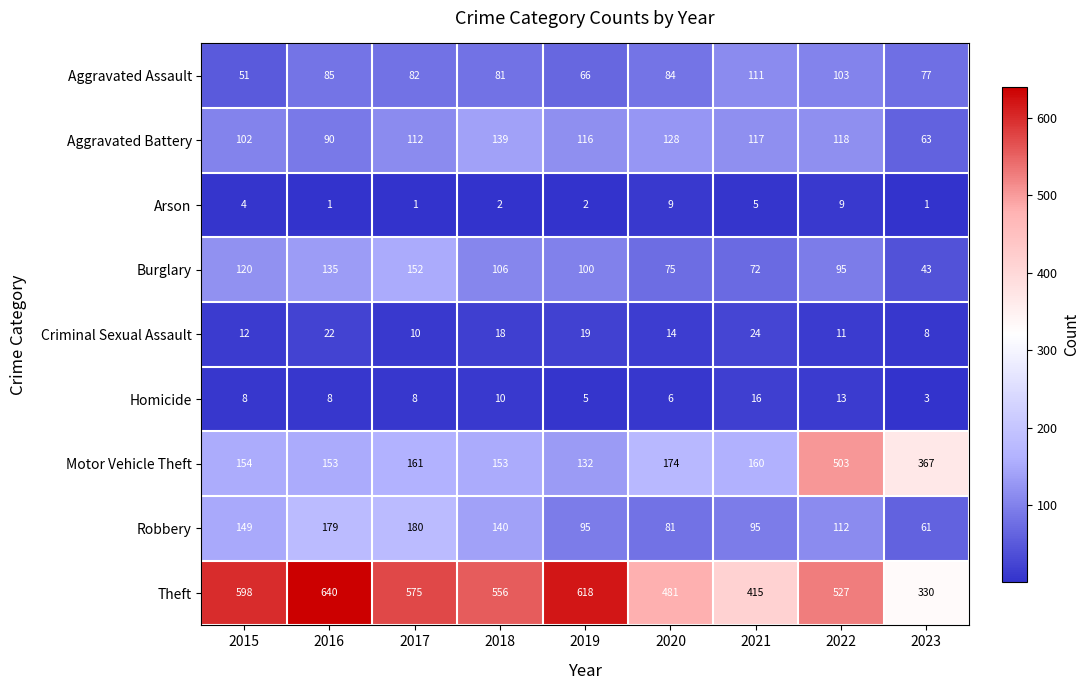

What is the difference between the highest and lowest values at 2023?

366